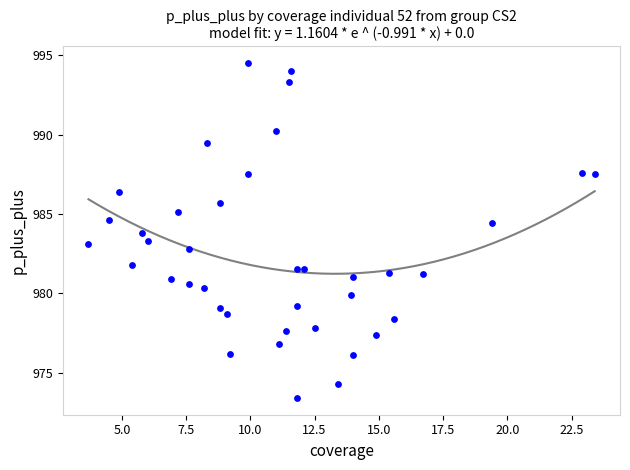

What is the range of X values (max minus min)?

19.7